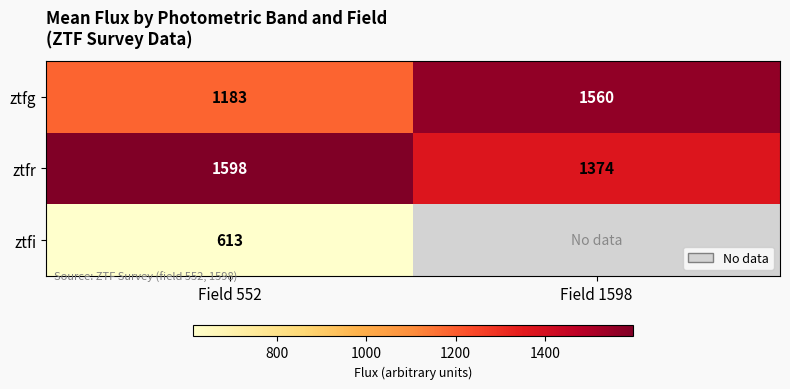

True or false: ztfg has a value of 557.1 at Field 552.

False